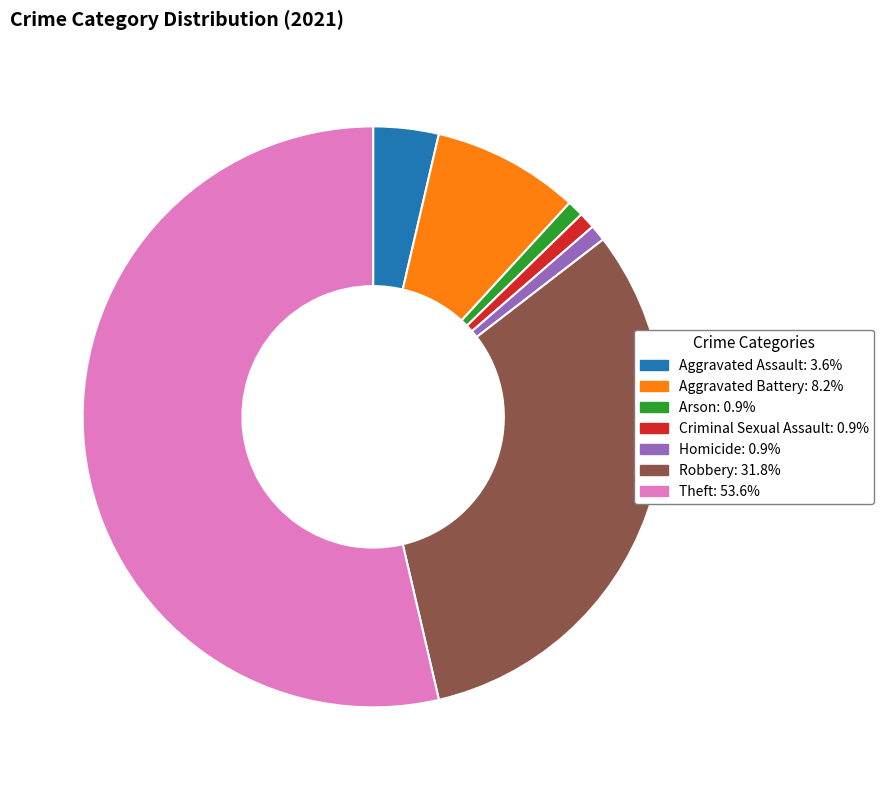

Is the sum of Arson and Homicide greater than half?

No